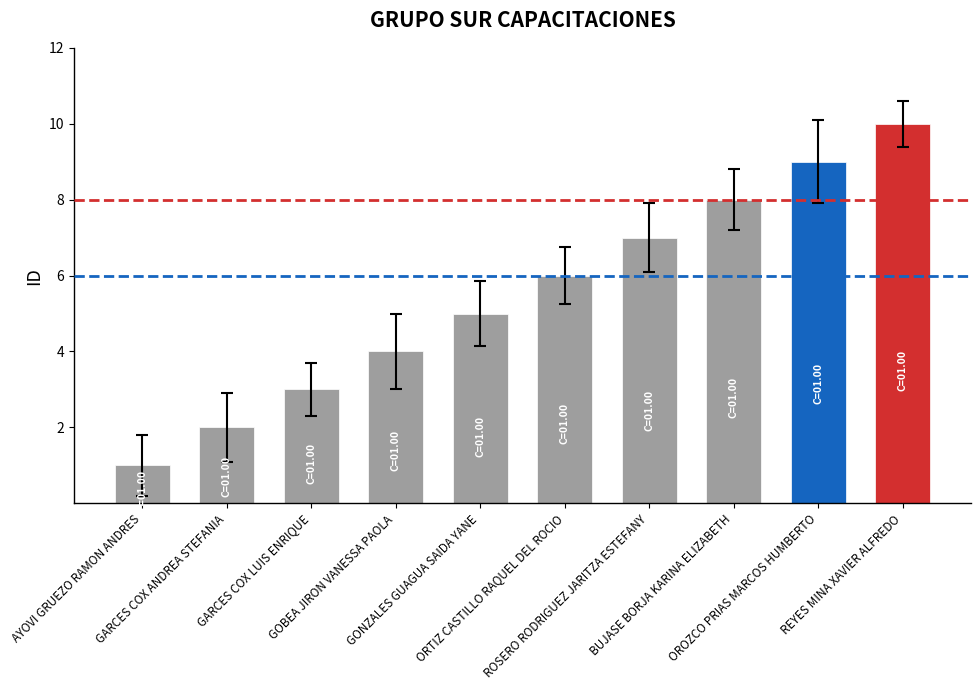

Approximately how many times larger is the value at REYES MINA XAVIER ALFREDO compared to OROZCO PRIAS MARCOS HUMBERTO?

1.1